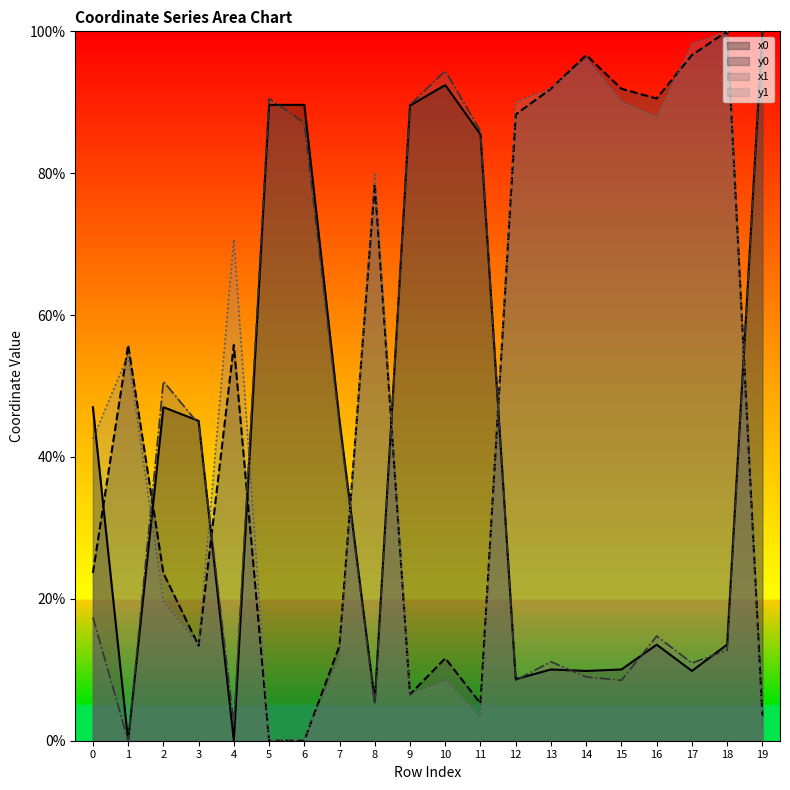

True or false: x0 has a value of 0.9 at 9.

True